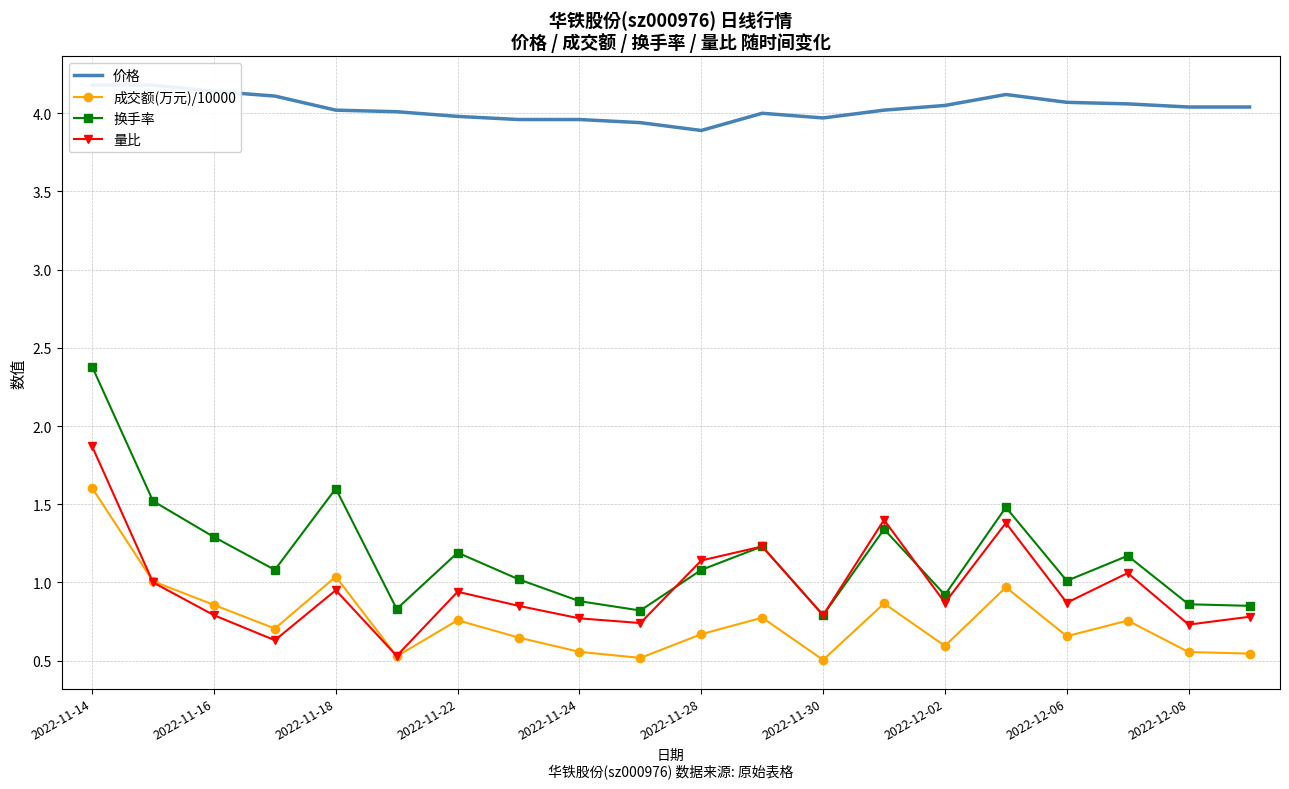

In 换手率, how many points are higher than both neighbors (excluding endpoints)?

6